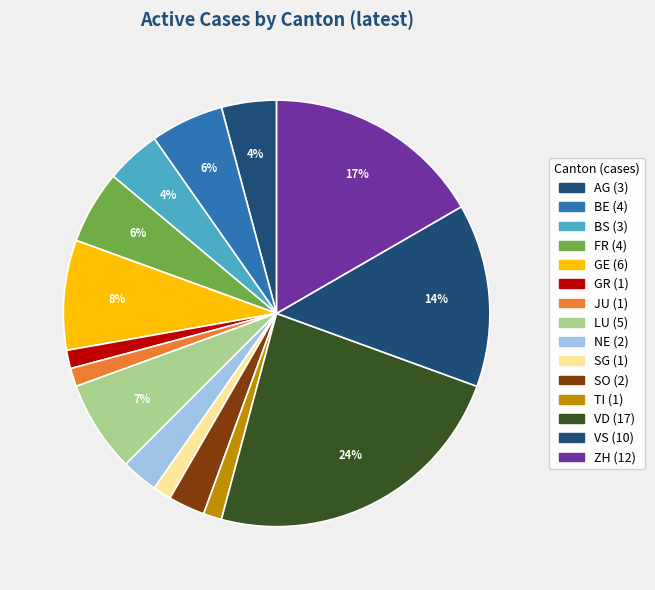

Count the number of slices in the pie.

15